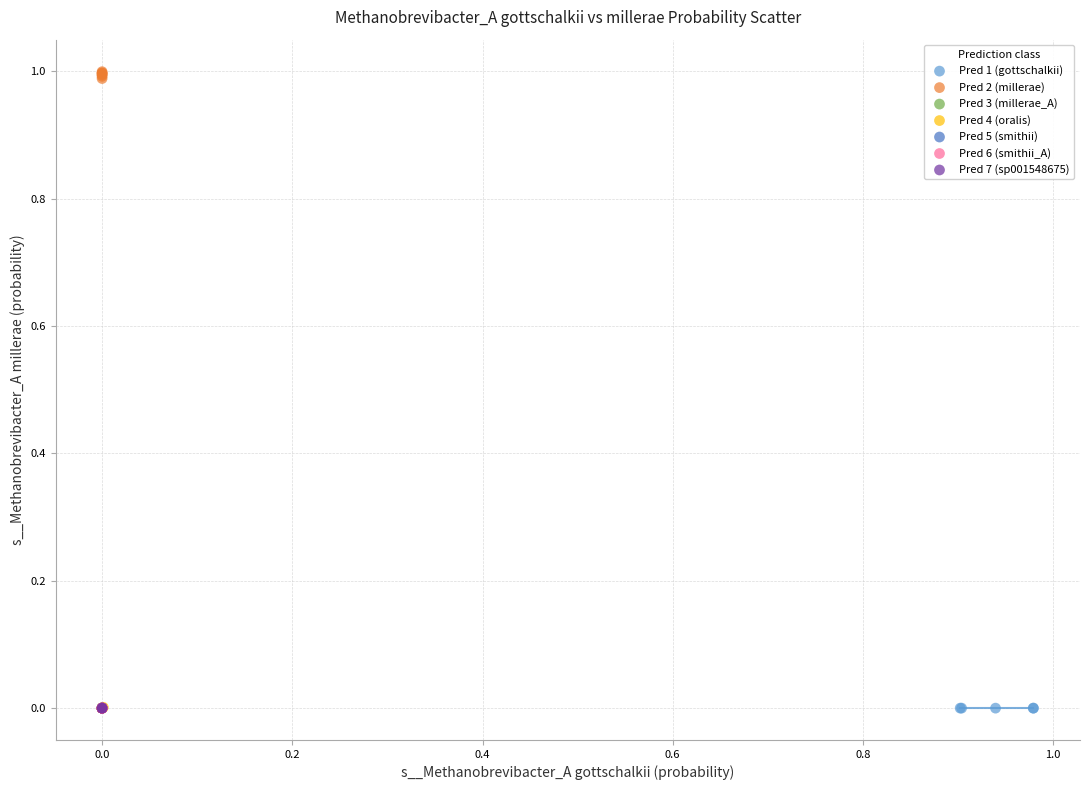

Which series contains the highest Y value?

Pred 2 (millerae)